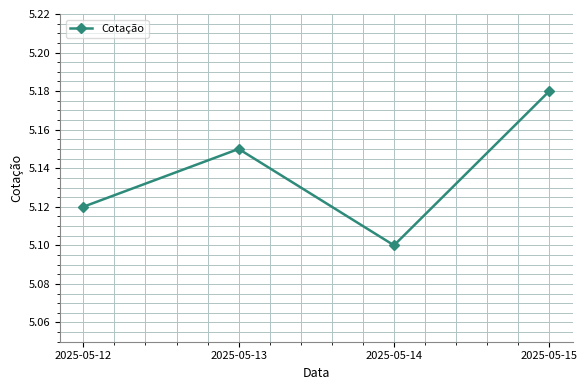

How many distinct data groups are displayed?

1